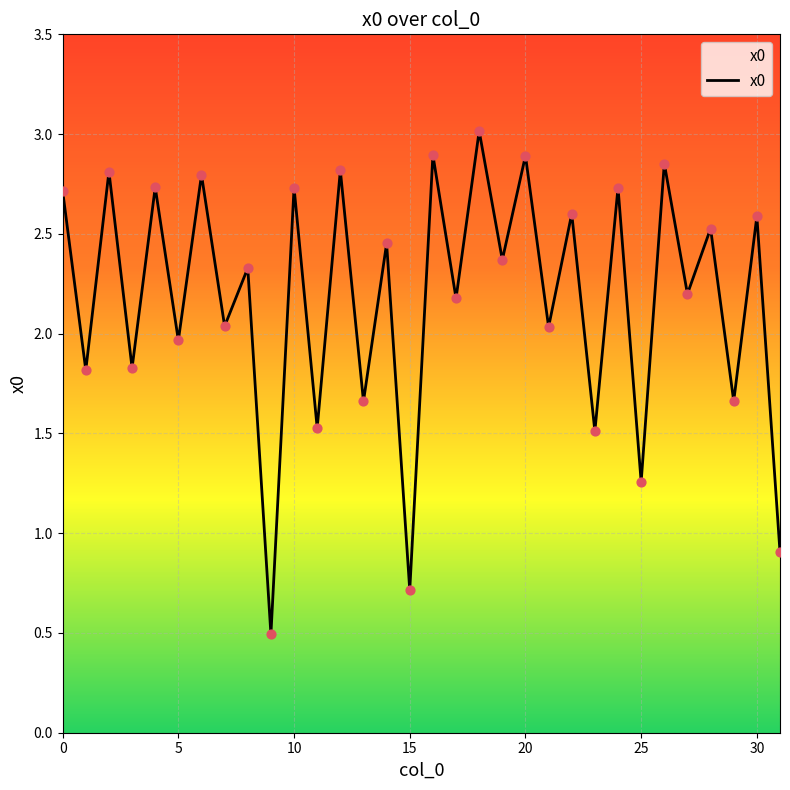

What is the greatest value displayed?

3.0